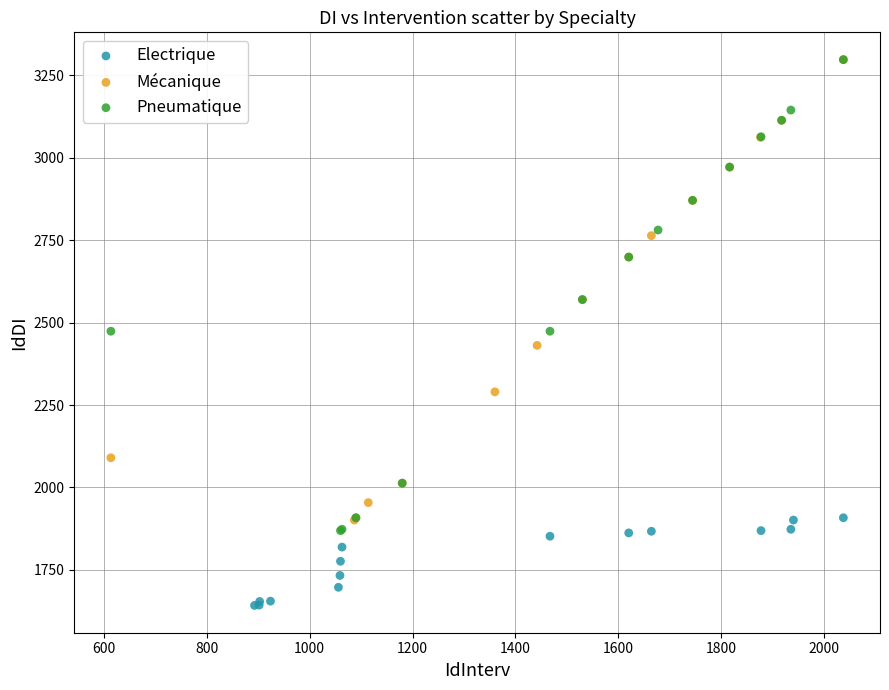

Which series reaches the minimum Y coordinate?

Electrique